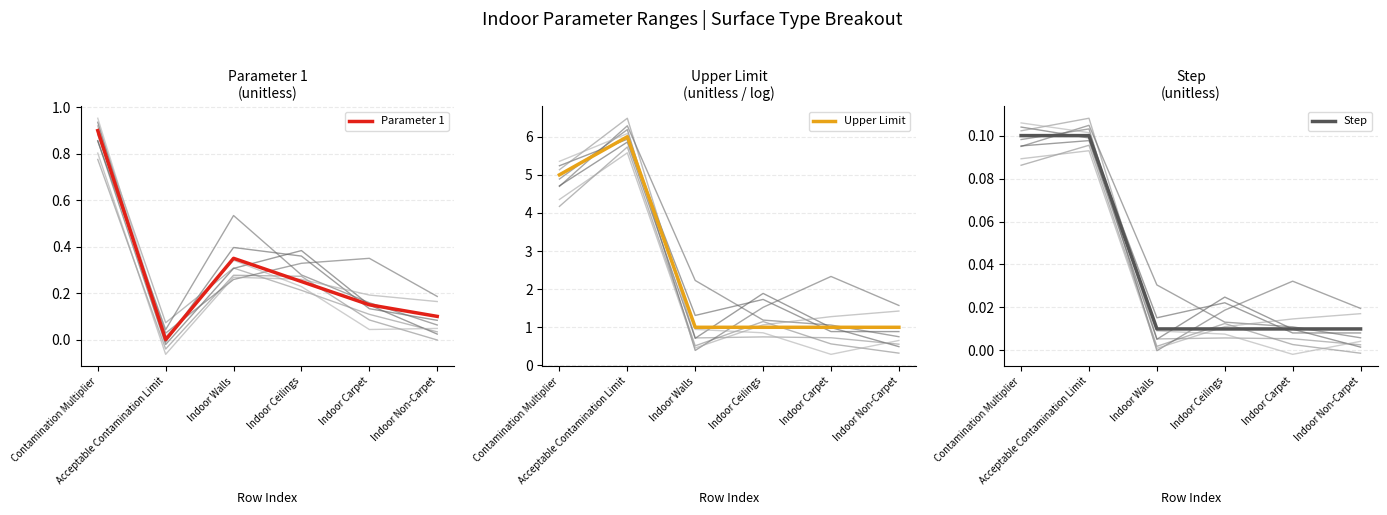

True or false: Upper Limit and Parameter 1 intersect in this chart.

False